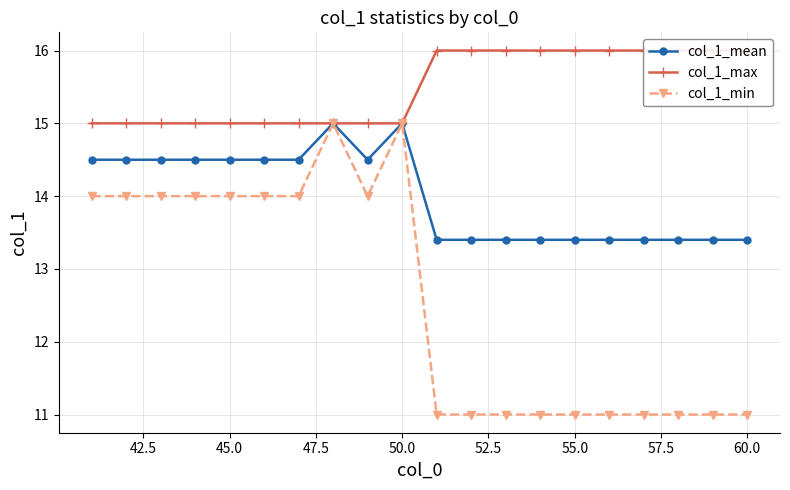

The col_1_min series shows 11.0 at 55.0. True or false?

True